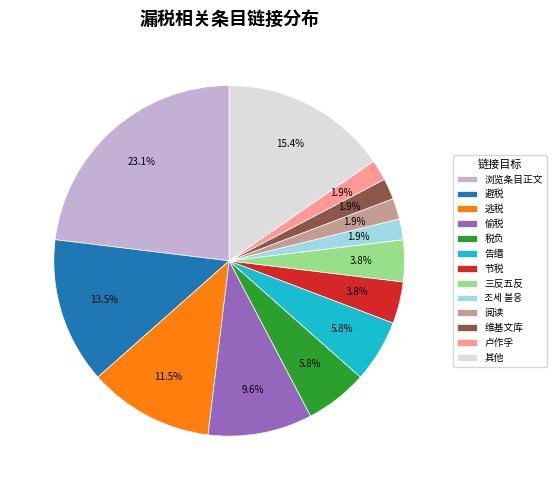

Approximately how many times larger is the value at 조세 불응 compared to 节税?

0.5